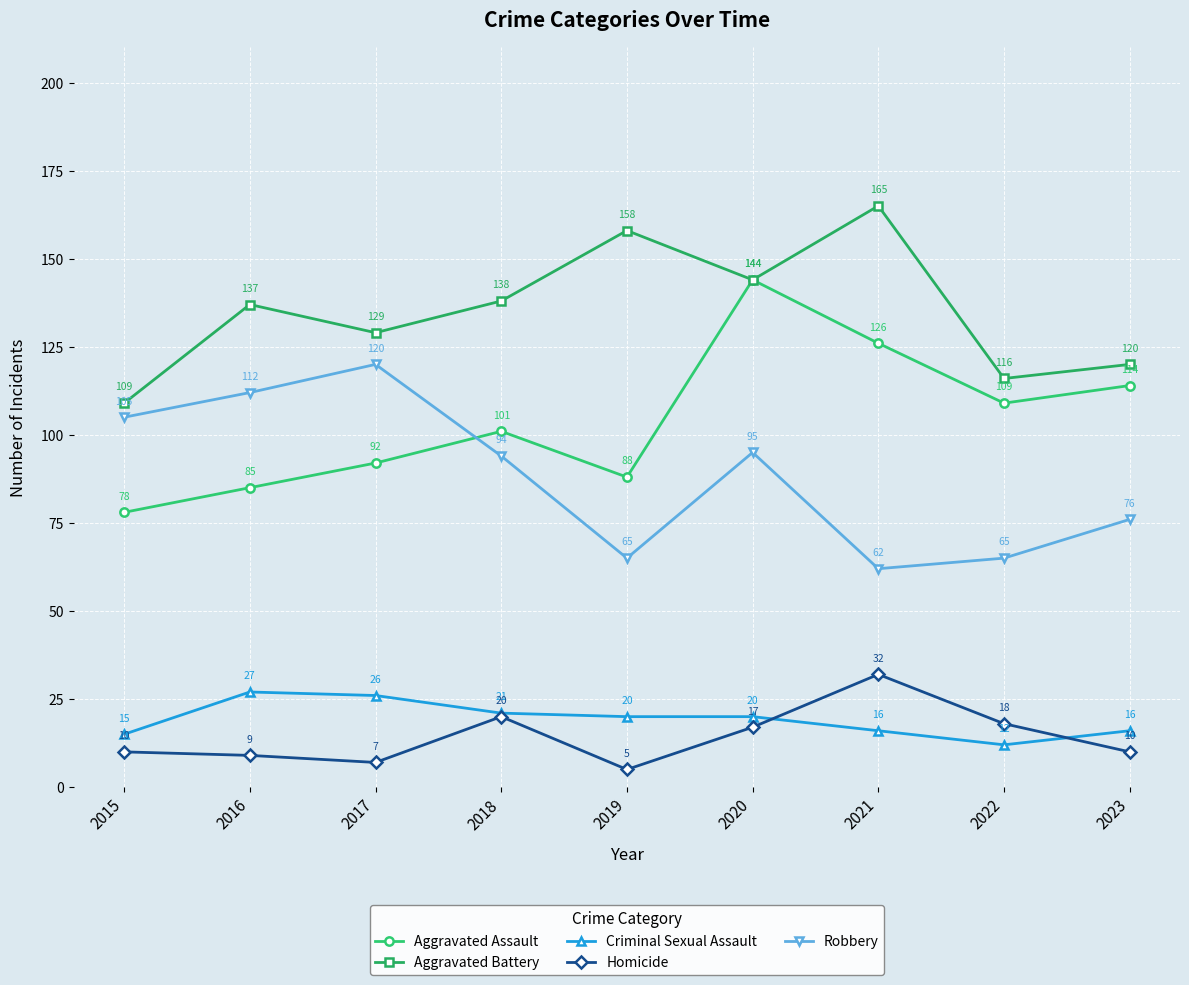

True or false: Robbery and Aggravated Assault intersect in this chart.

True